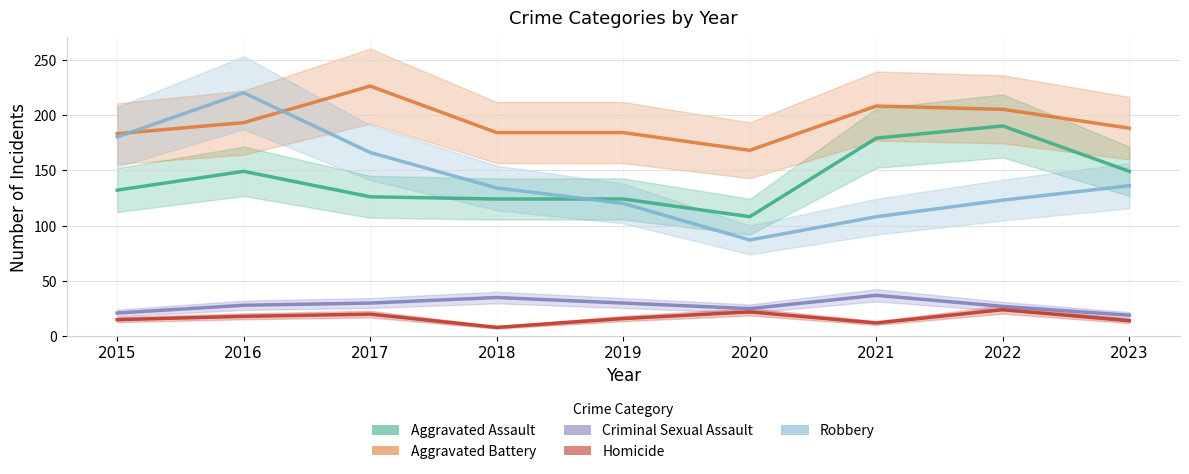

How many series are shown in this chart?

5